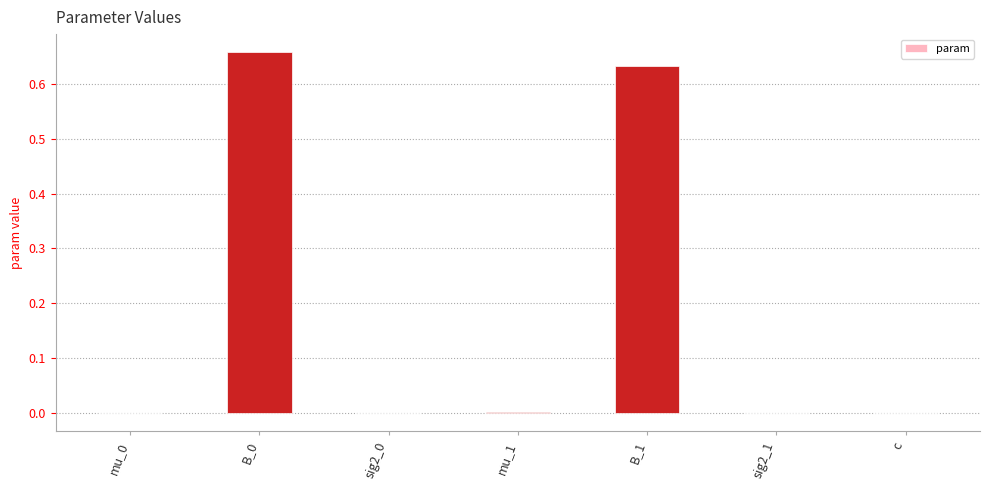

What is the change in value from B_0 to c?

-0.7